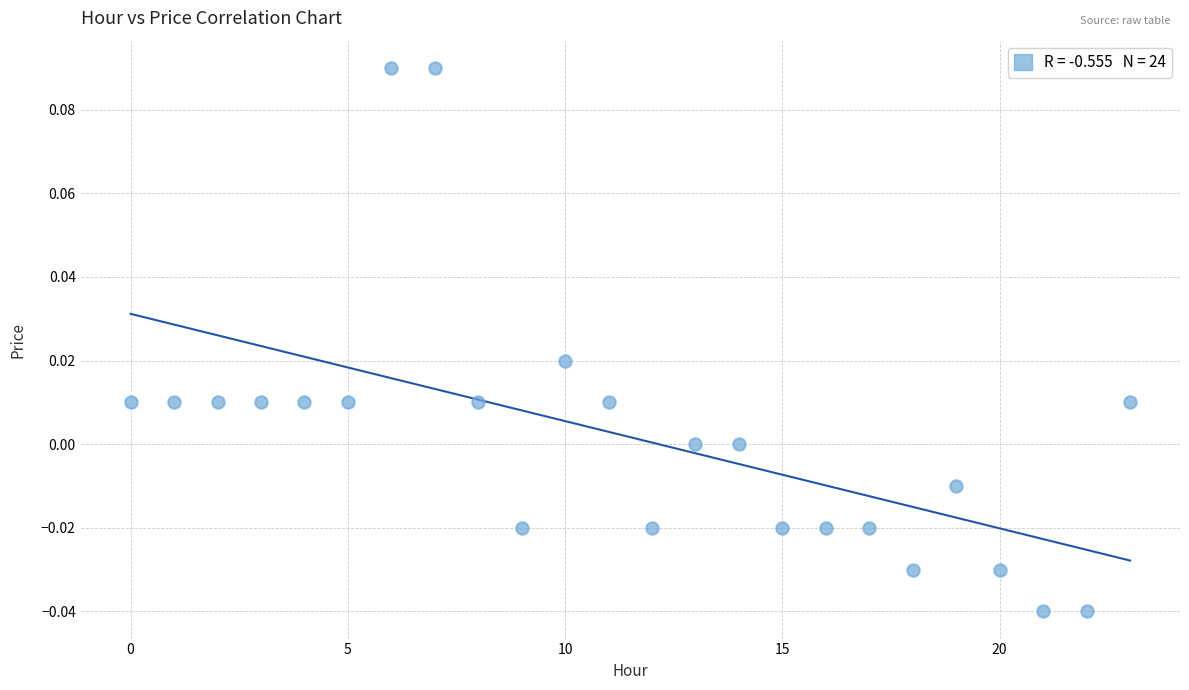

How many data points are displayed?

24